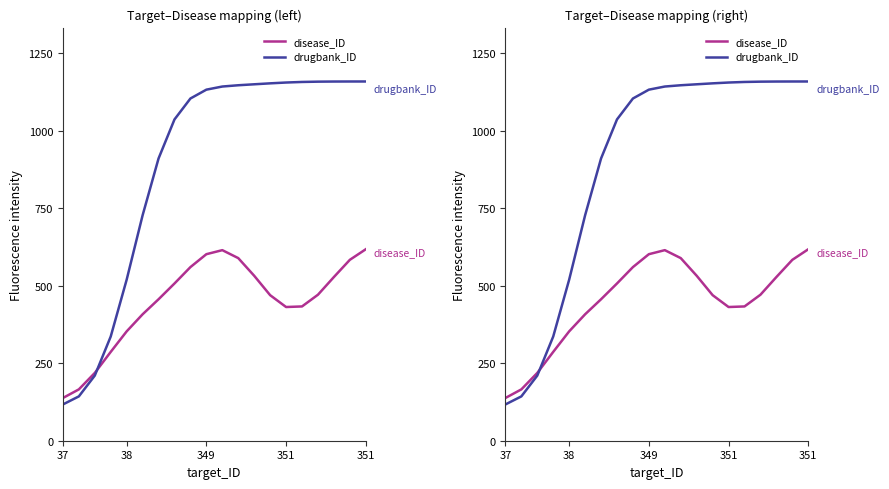

At which label does disease_ID reach its minimum?

37